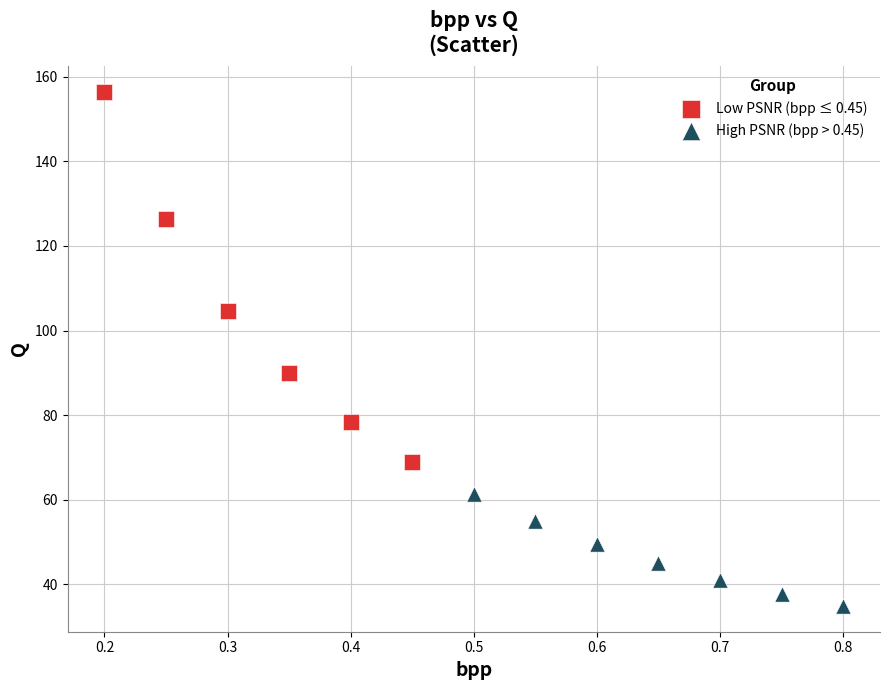

Which series has the largest Y range (max minus min)?

Low PSNR (bpp ≤ 0.45)